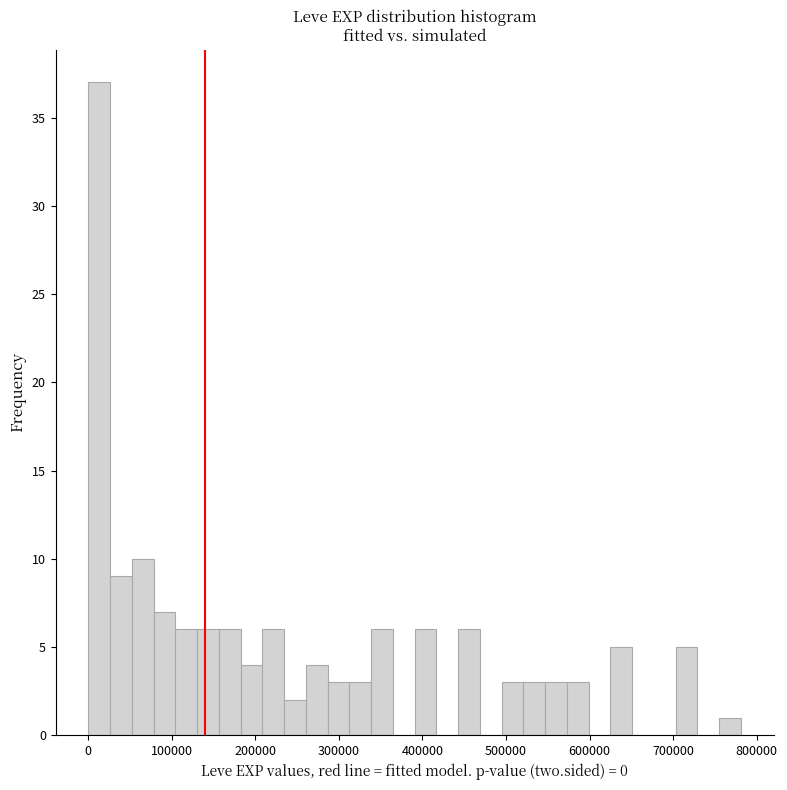

Around what value on the x-axis is the tallest bar? Give the approximate position of its centre, as read against the axis.

10000